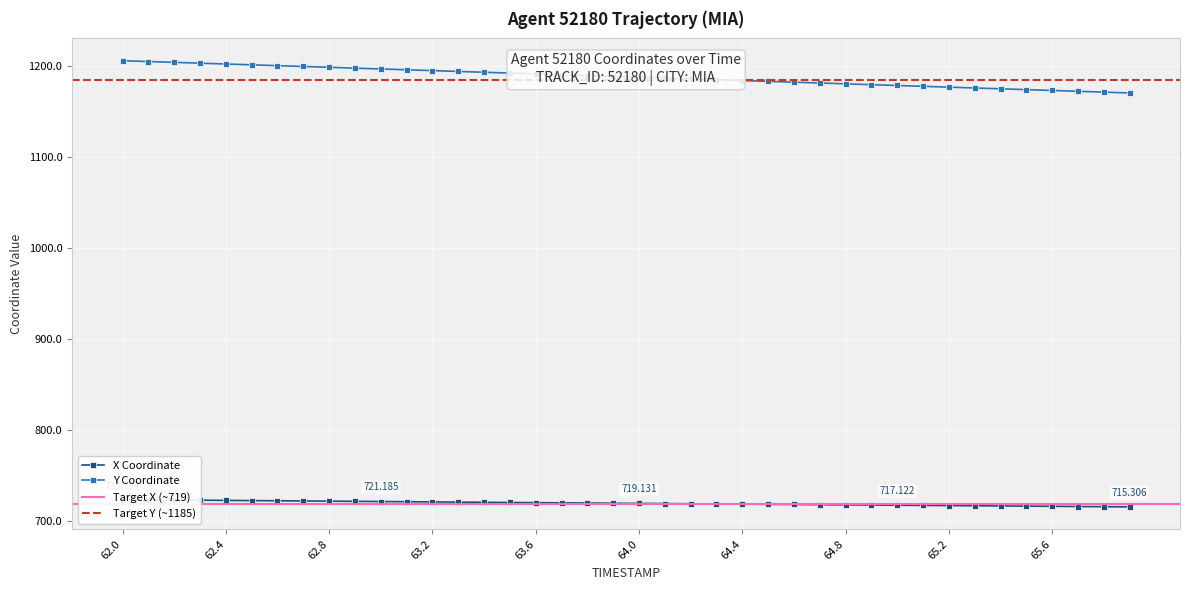

Which series has the largest range (max minus min)?

Y